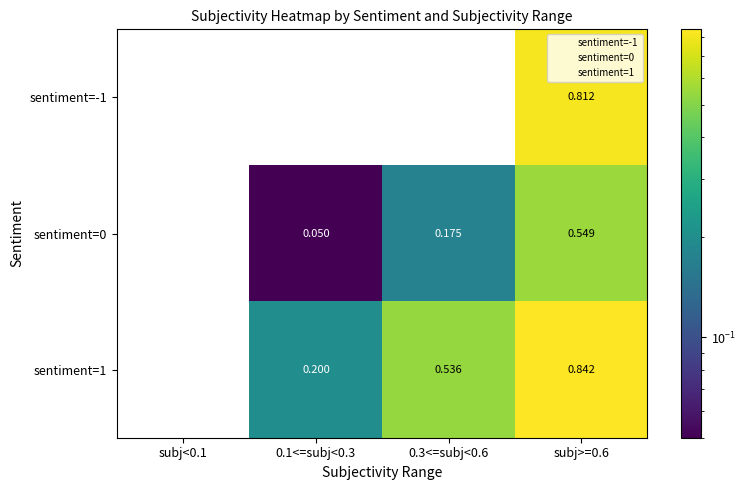

Is the value of sentiment=0 at 0.3<=subj<0.6 greater than the value of sentiment=1 at subj<0.1?

Yes